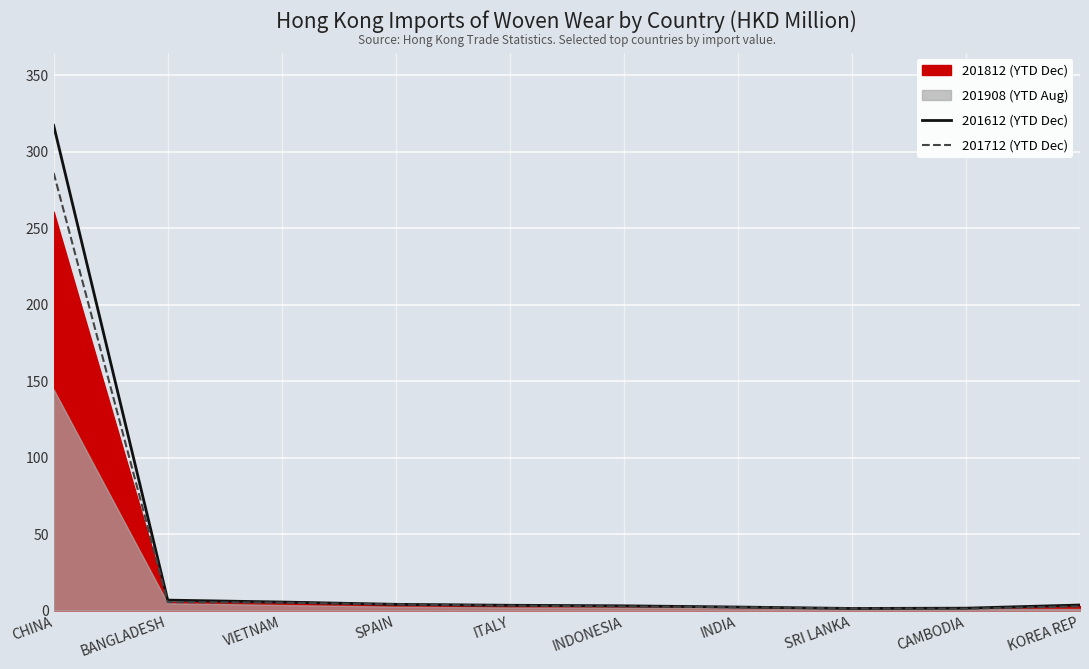

Is it true that 201712 (YTD Dec) equals 0.7 at CAMBODIA?

False